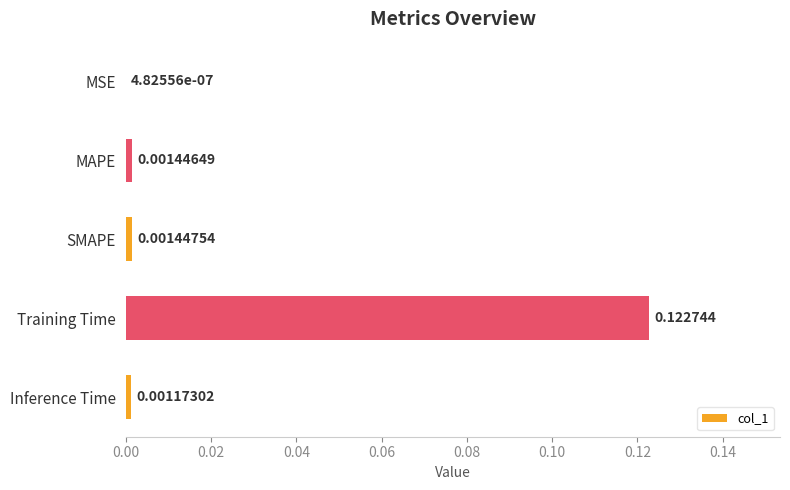

Which has a higher value, MAPE or Inference Time?

MAPE